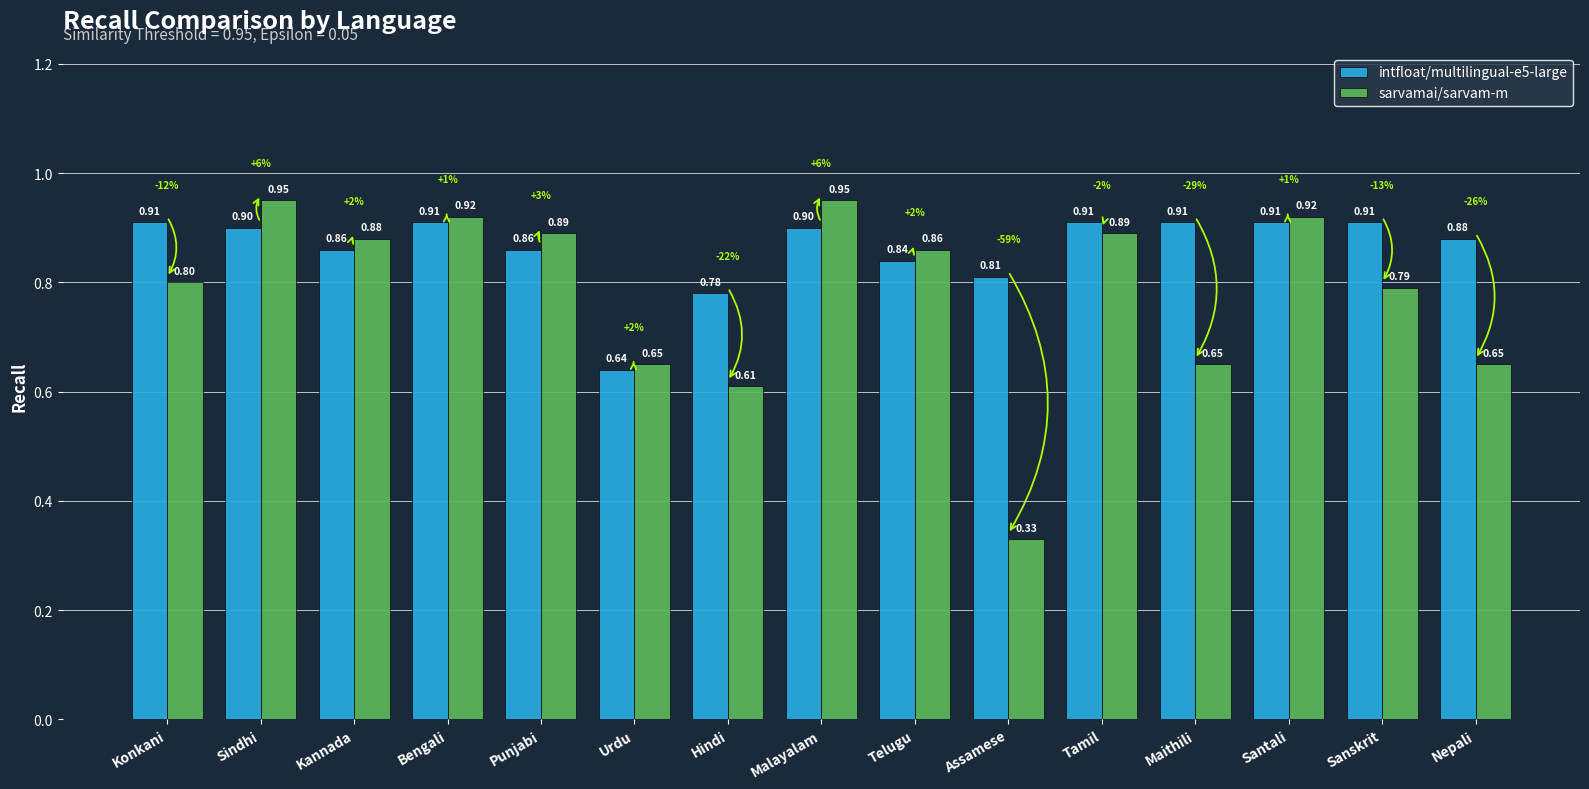

How many data points does each series have?

15